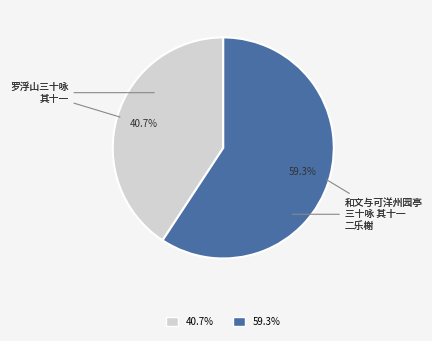

Do 59.3% and 40.7% together represent more than half of the pie?

Yes